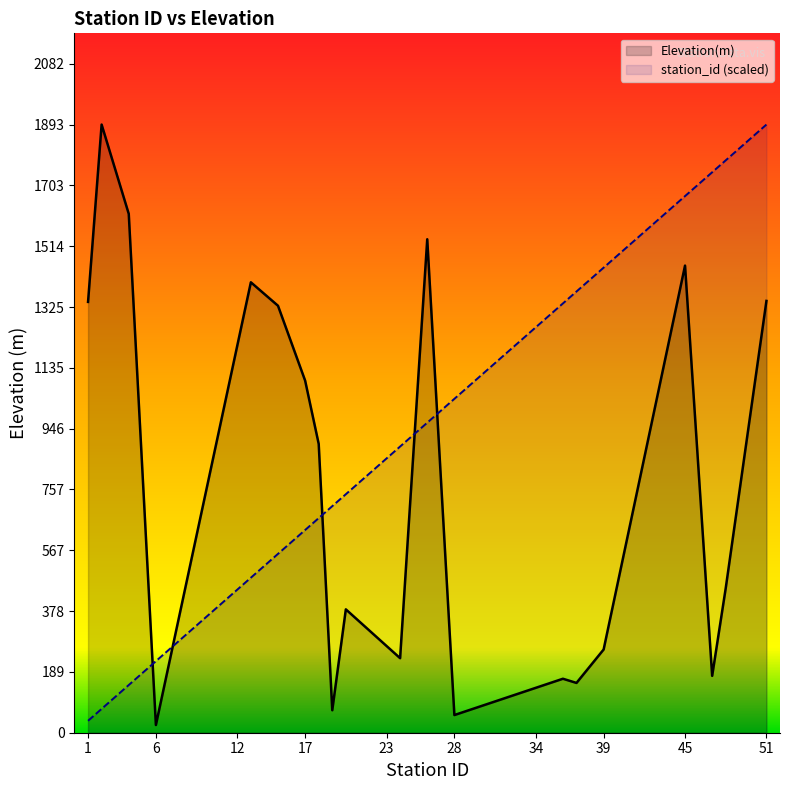

How many times do Elevation(m) and station_id (scaled) cross each other?

5